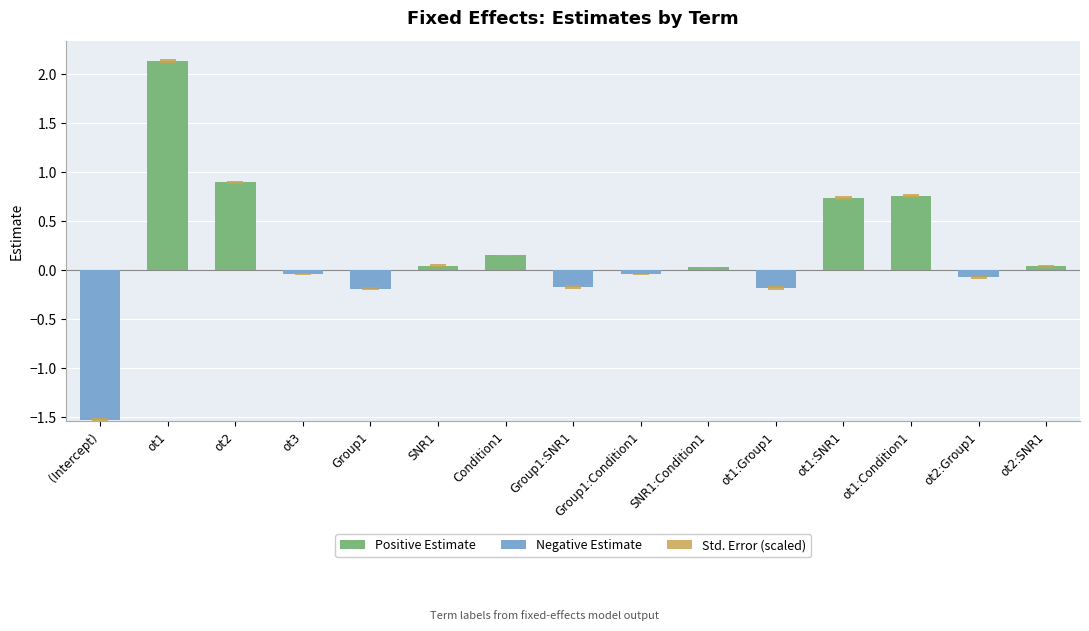

What is the spread (max minus min) of values at ot1:SNR1?

0.7